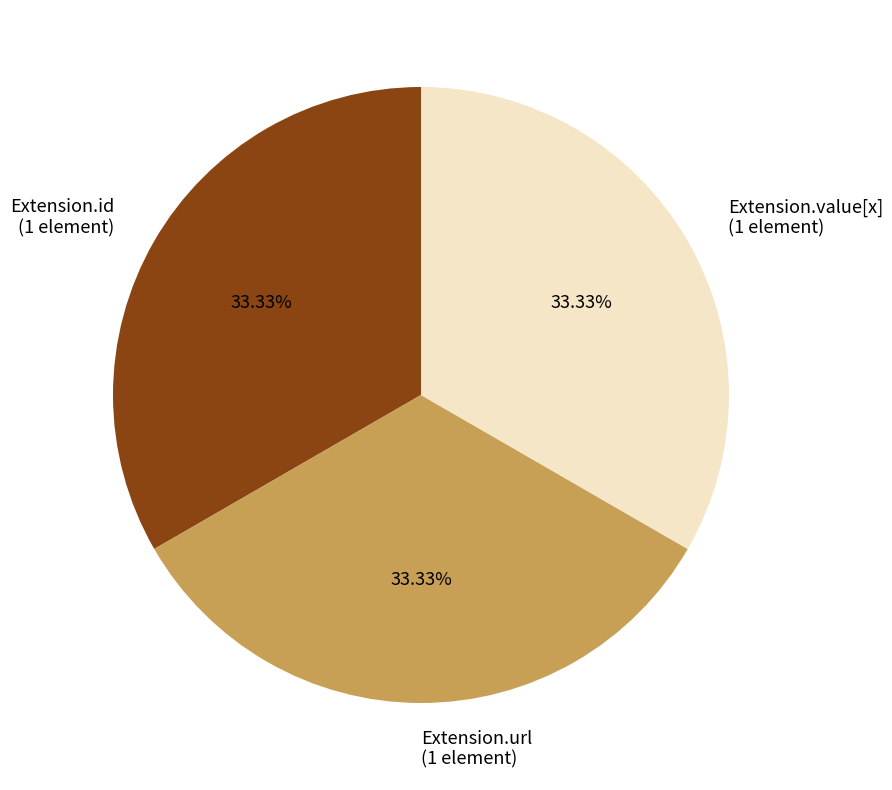

Is there any slice that represents more than half of the pie?

No